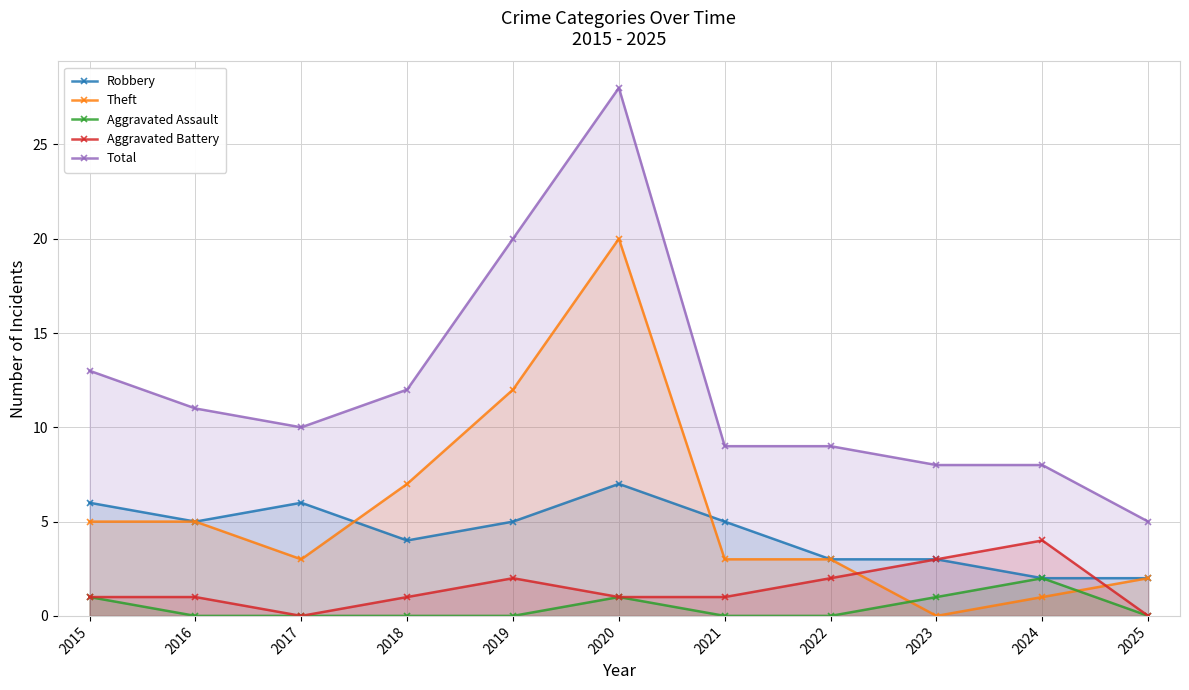

The Aggravated Assault series shows 0 at 2016. True or false?

True